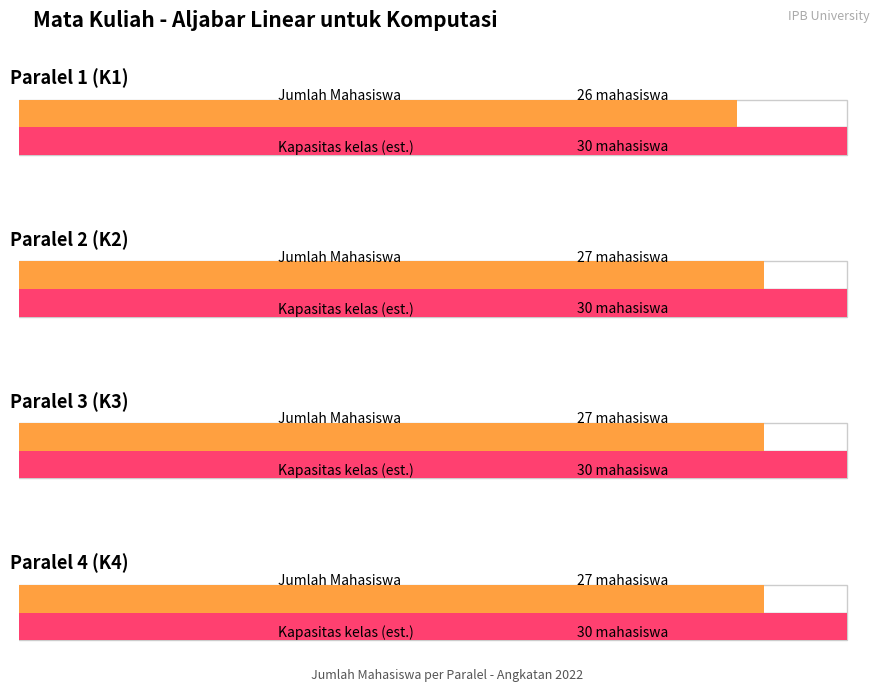

What is the label of the 4th bar from the right?

Paralel 1 (K1)